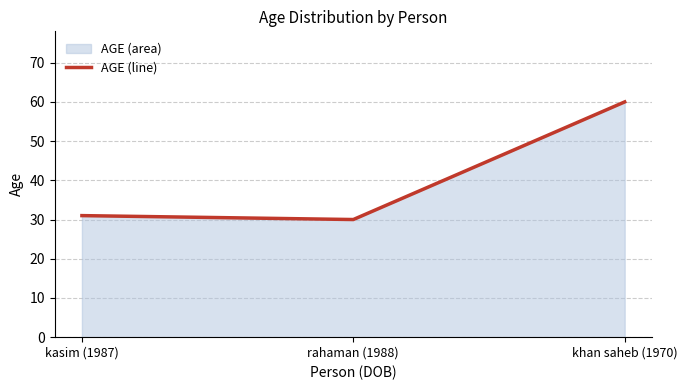

What is the label of the 1st point from the left?

kasim (1987)